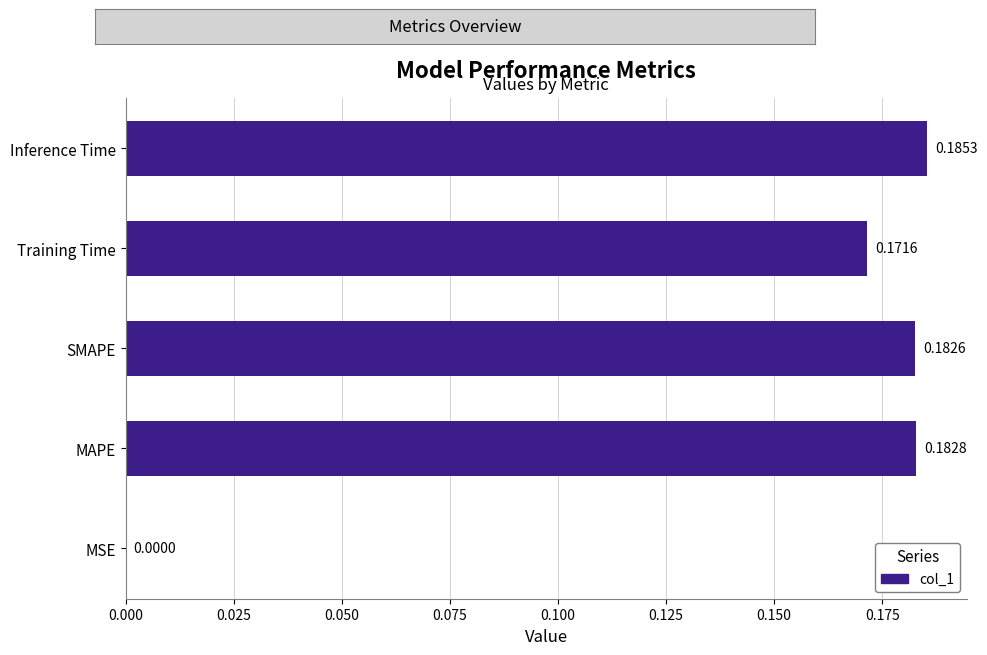

What is the sum of the values at Inference Time and MAPE?

0.4